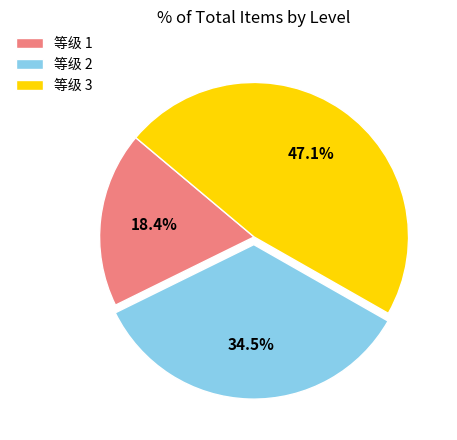

To the nearest percent, what is the average slice percentage?

33%